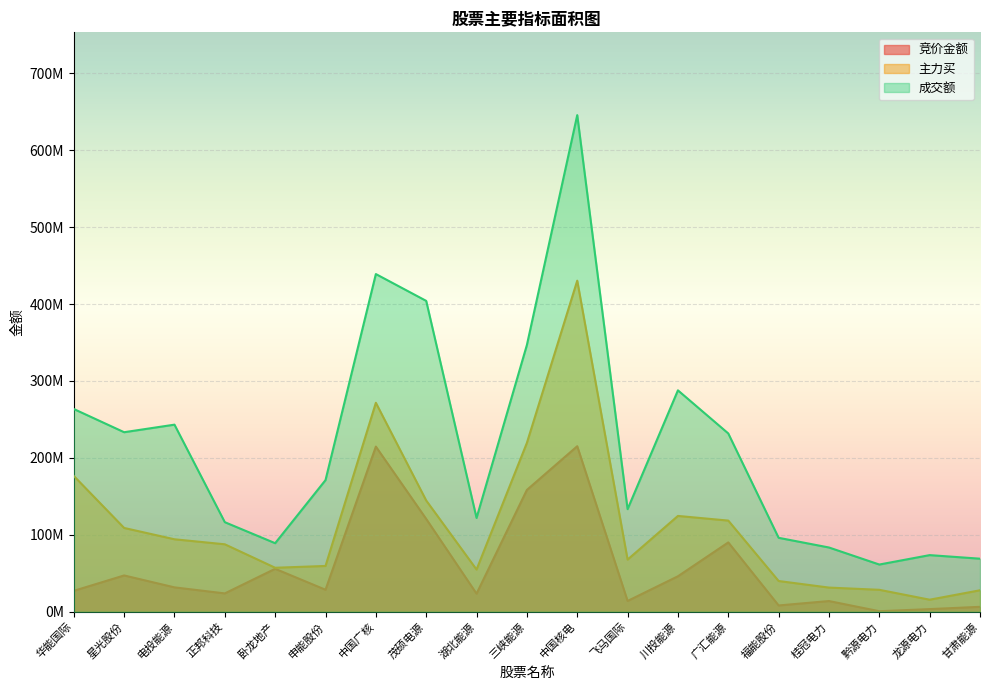

At which category does the chart reach its peak across all series?

中国核电